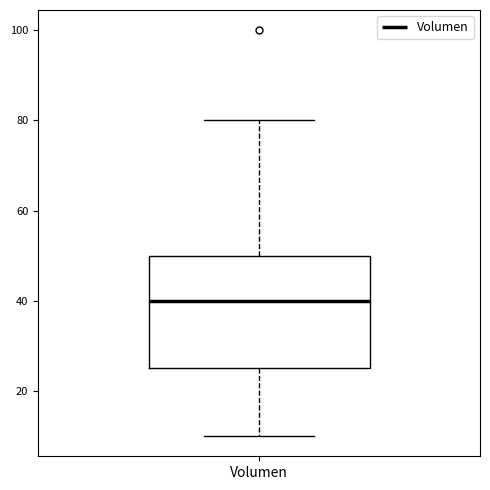

Read this box plot against the y-axis: the position of the median line, the range covered by the box, and the ends of both whiskers. The values are not printed on the chart, so give them approximately, as read against the axis.

median 40, box 26 to 50, whiskers 10 to 80